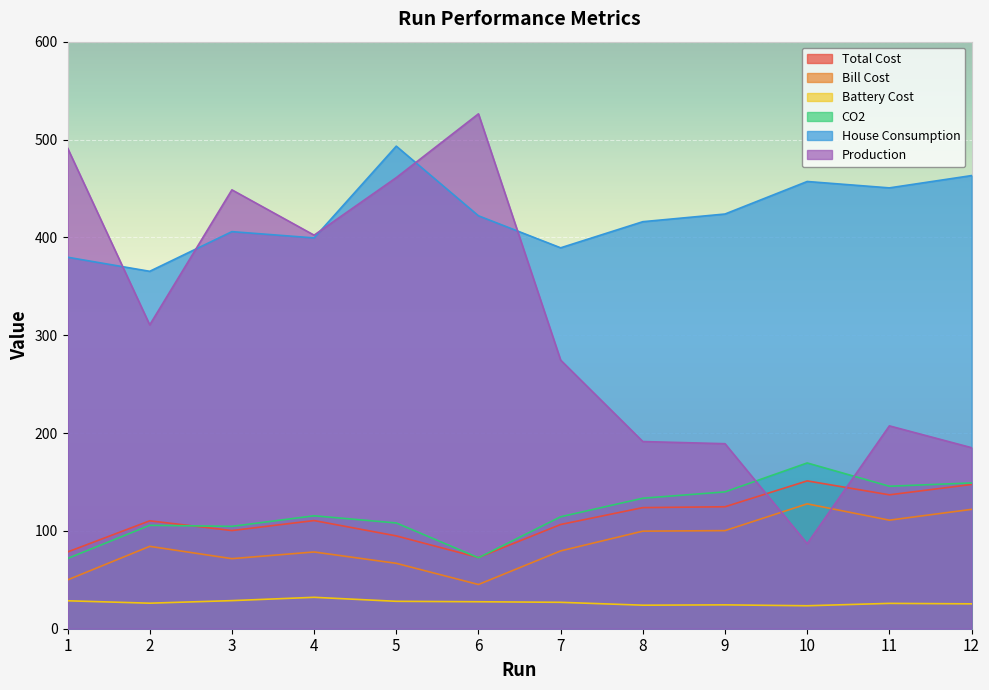

How many lines are shown in the chart?

6